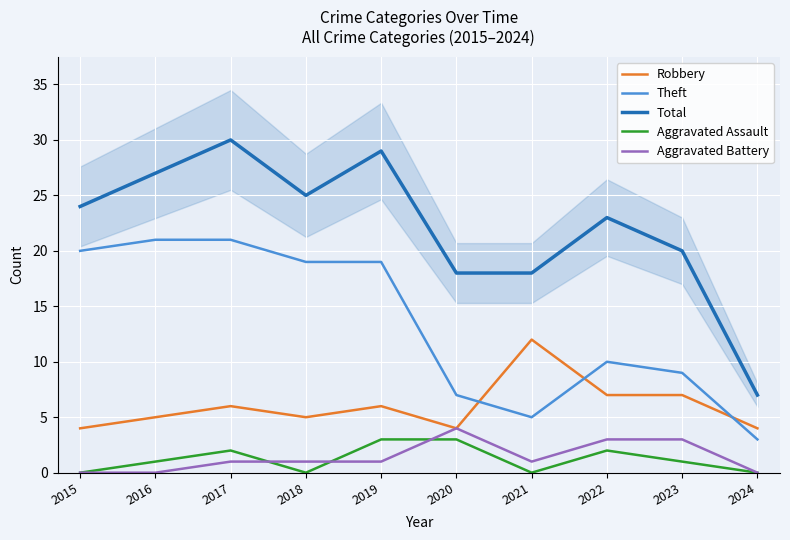

Count the Aggravated Battery values in the range 0 to 3.

9